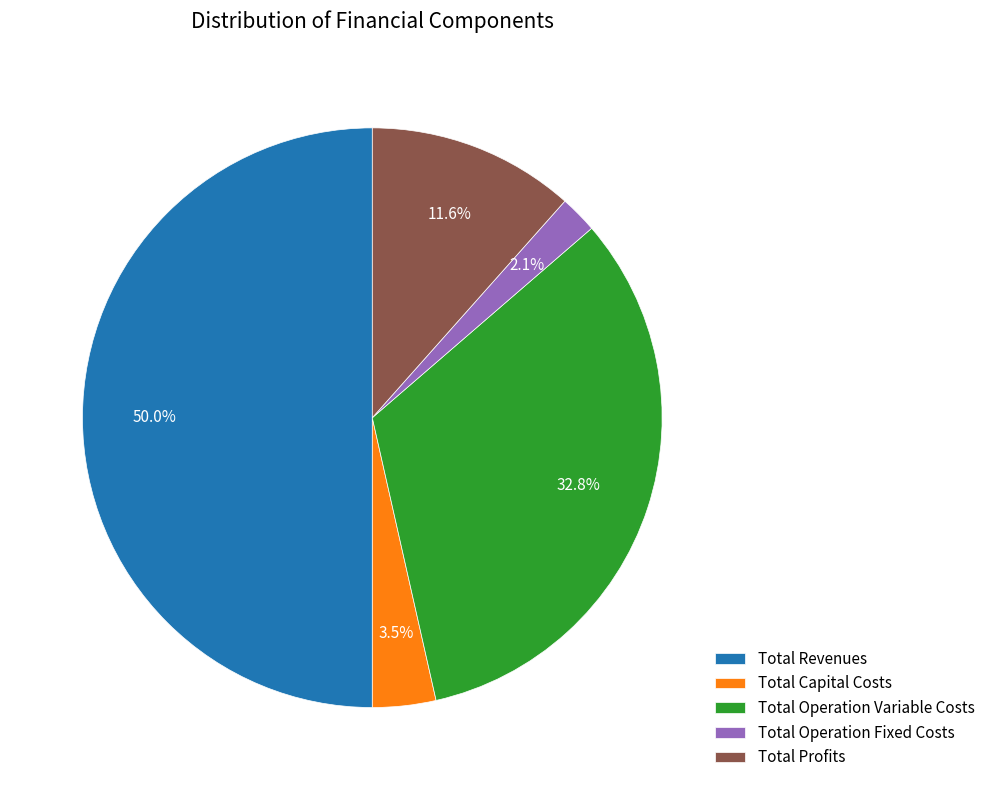

Combined, what portion of the pie is Total Revenues and Total Profits?

61.6%